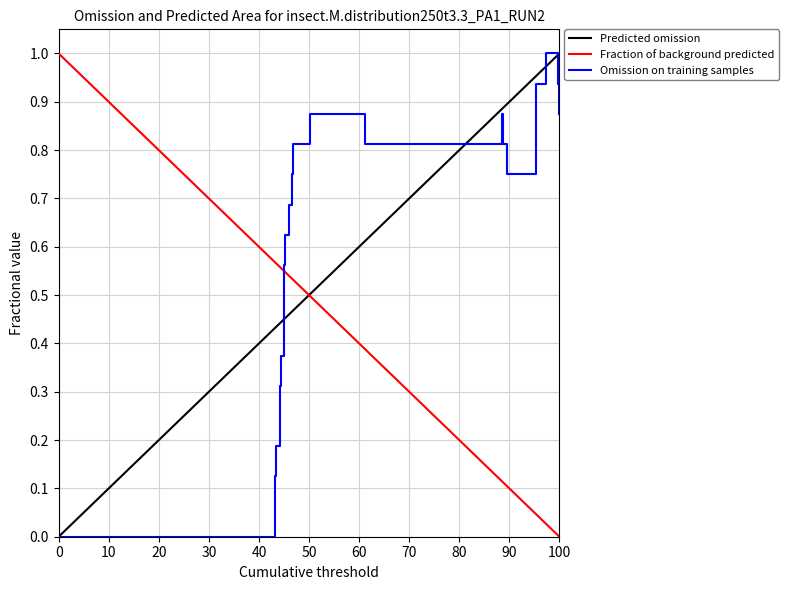

What is the maximum value for Omission on training samples?

1.0